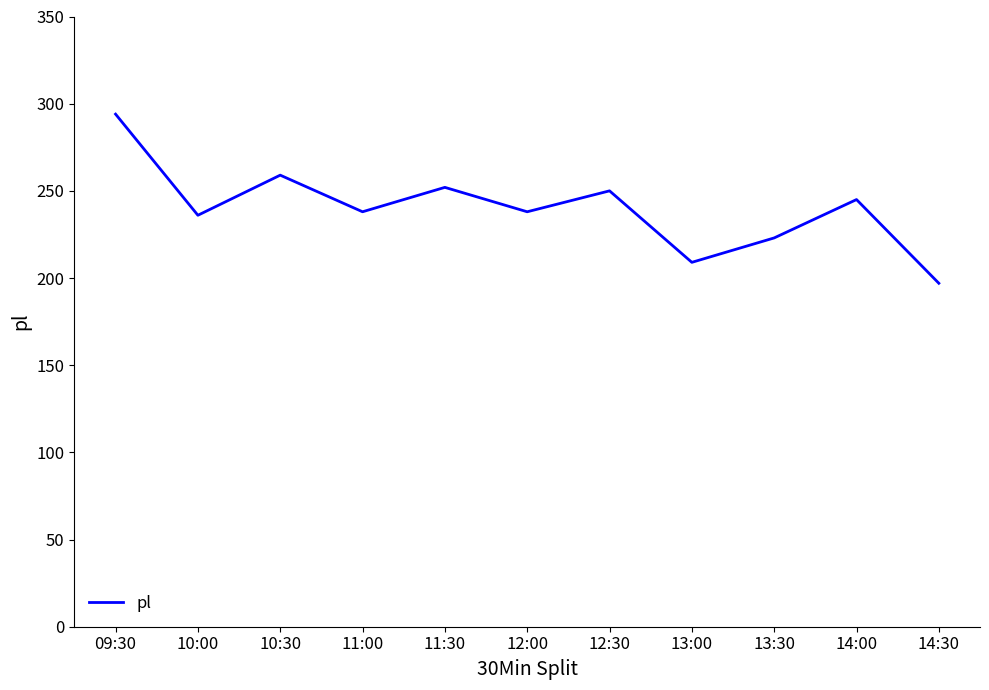

What is the difference between the values at 11:30 and 12:30?

2